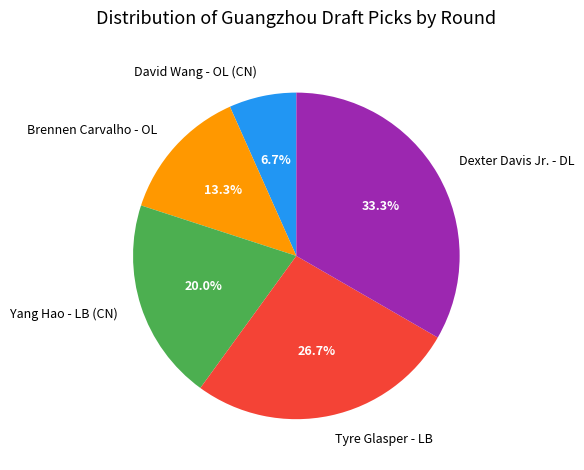

Is there a majority slice in this chart?

No